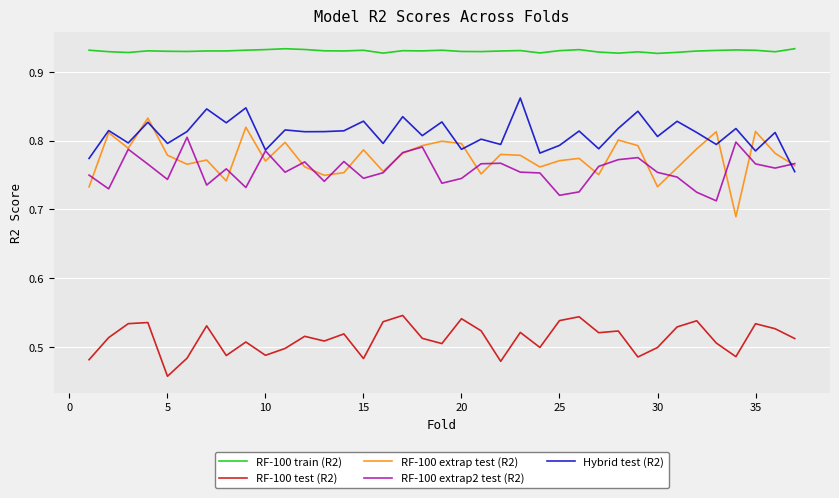

Which series has the widest spread of values?

RF-100 extrap test (R2)